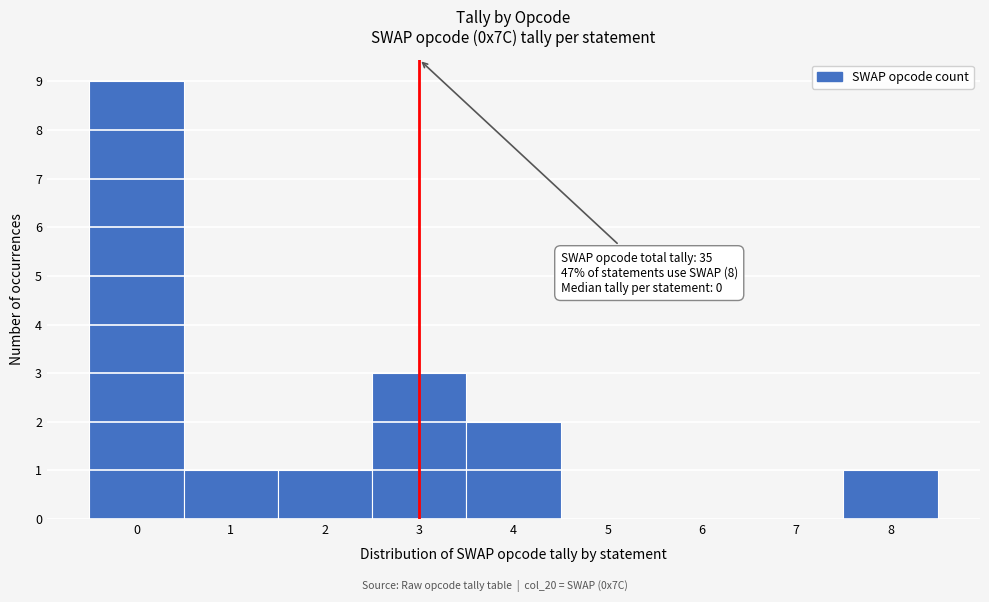

Over which range of the x-axis is the bar tallest?

-0.5 to 0.5